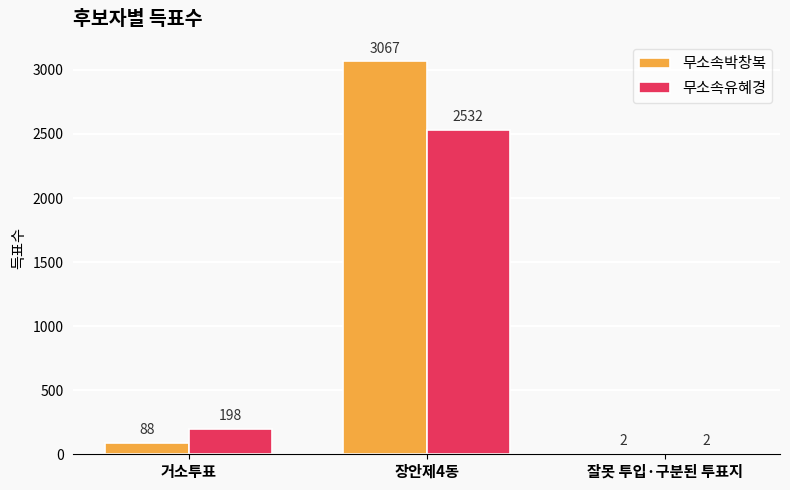

At which label is 무소속유혜경 closest to 1267?

거소투표